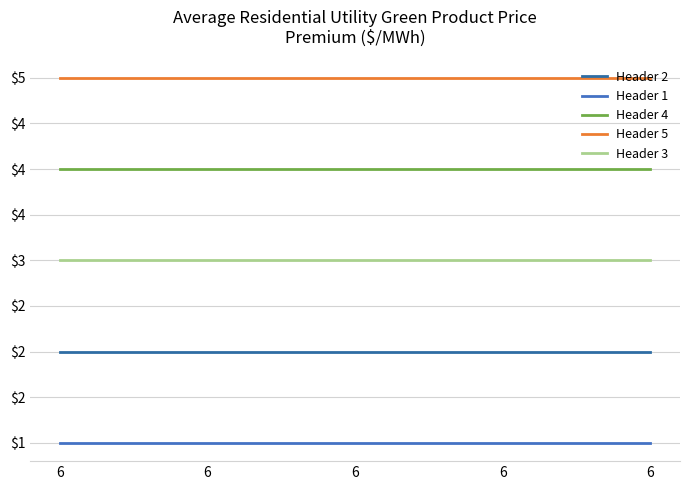

True or false: Header 5 and Header 1 cross at least once.

False